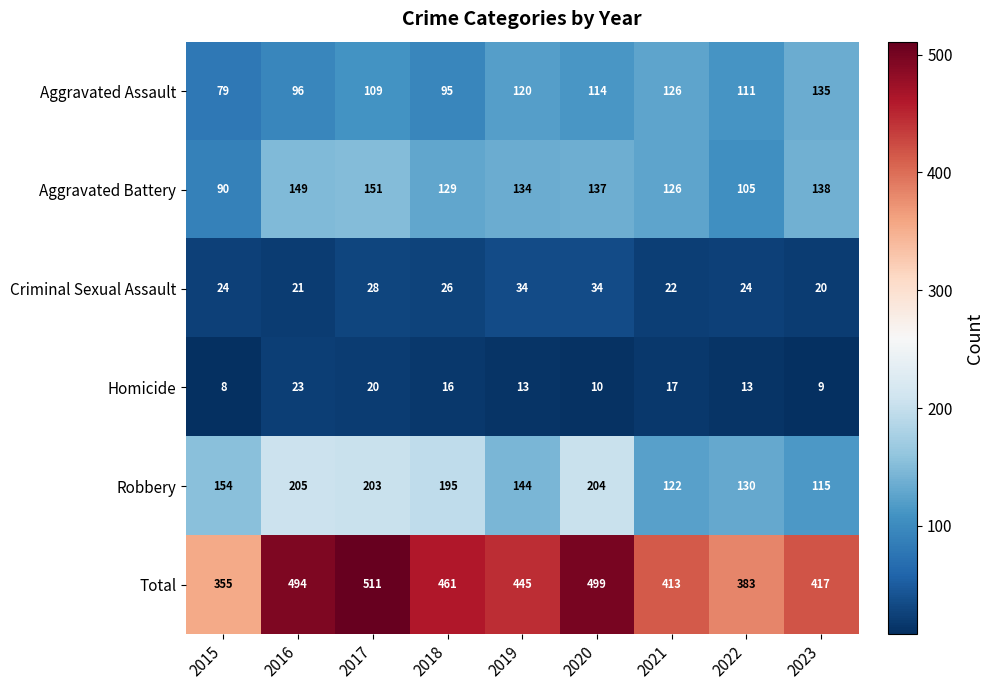

True or false: Aggravated Assault has a value of 26 at 2021.

False